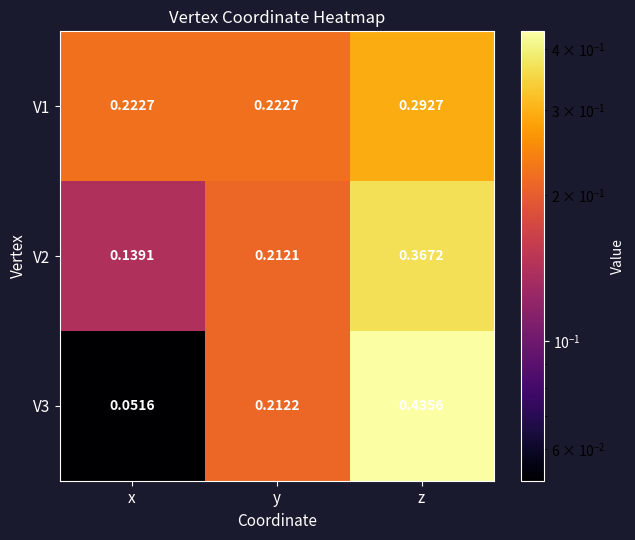

Which category has the lowest value across all series?

x